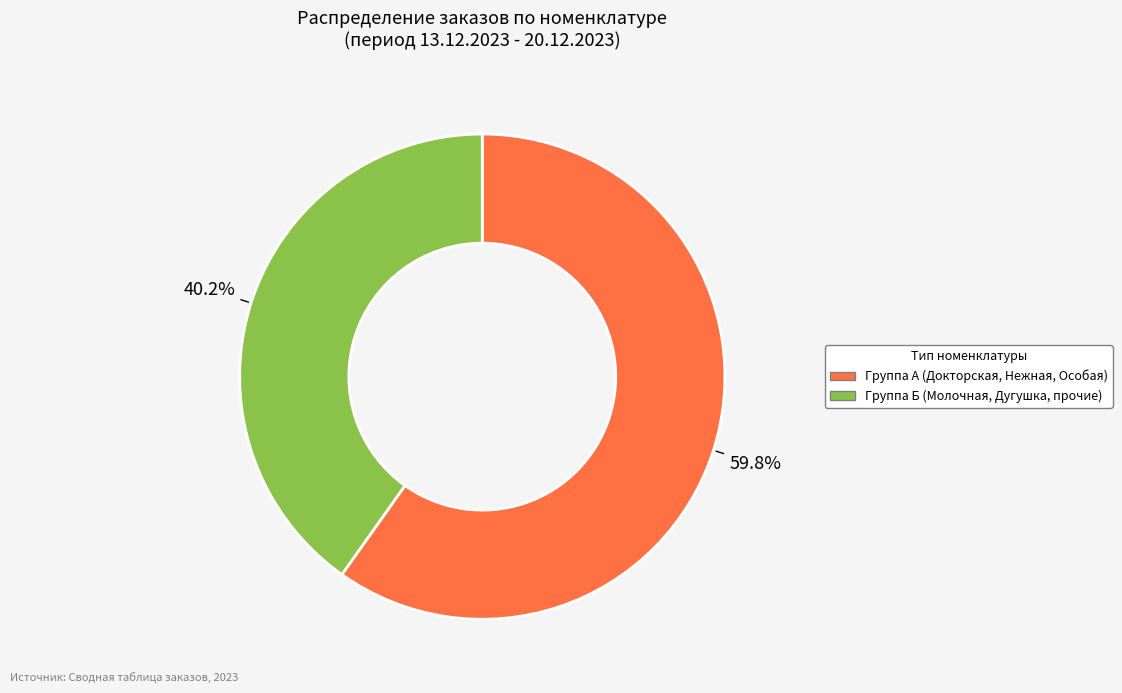

Is there any slice that represents more than half of the pie?

Yes